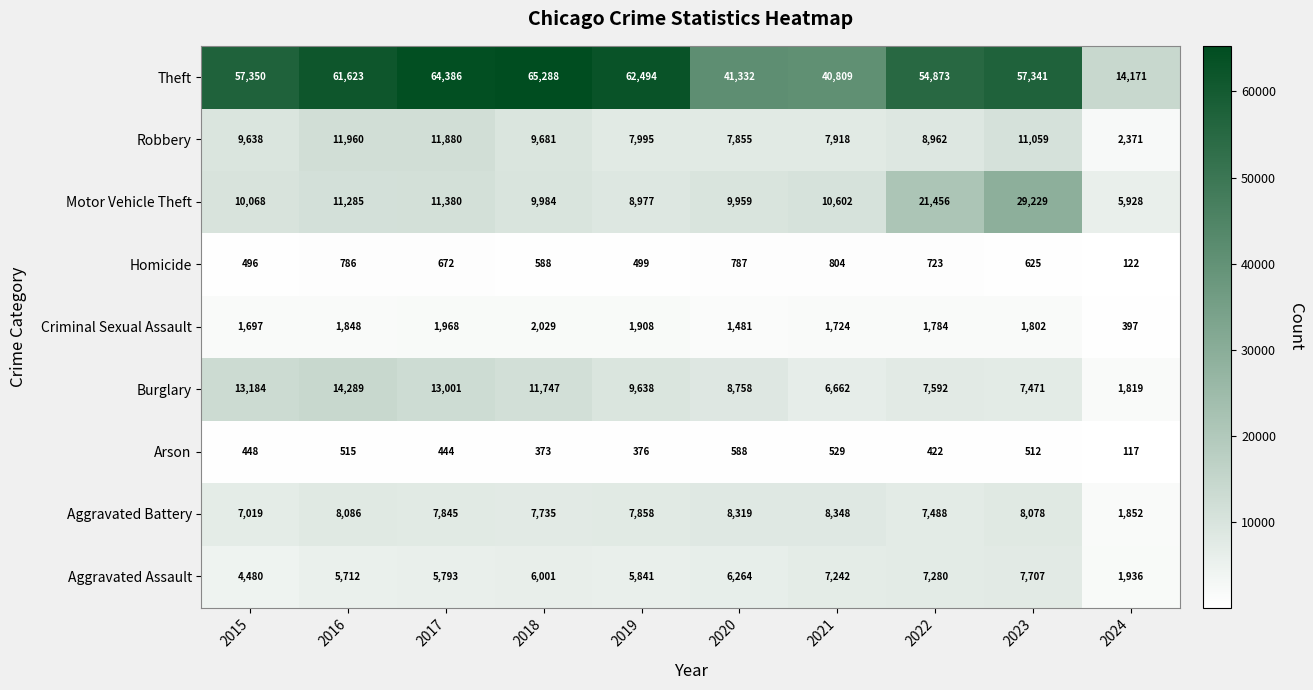

Which series has the widest spread of values?

Theft